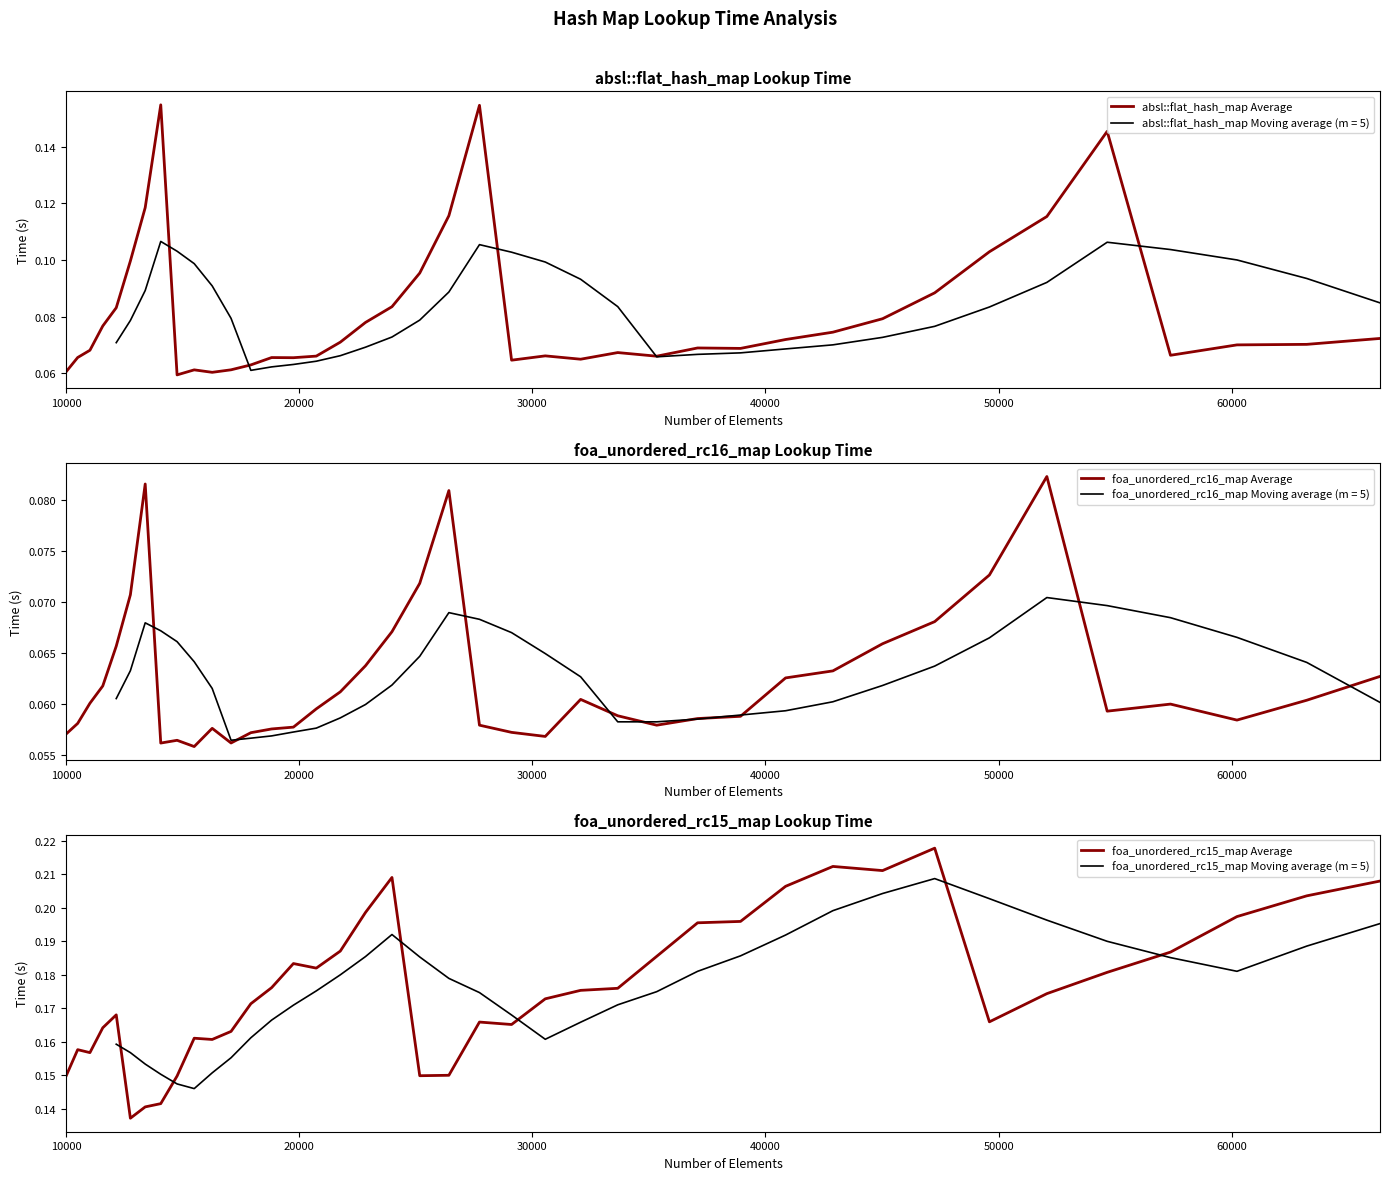

At how many categories does at least one series exceed 0?

40